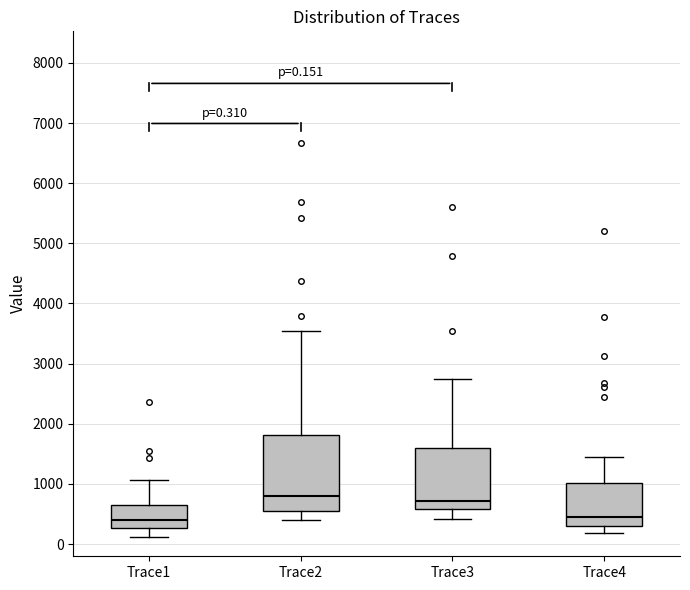

Comparing the boxes themselves (not the whiskers), which one is the tallest?

Trace2